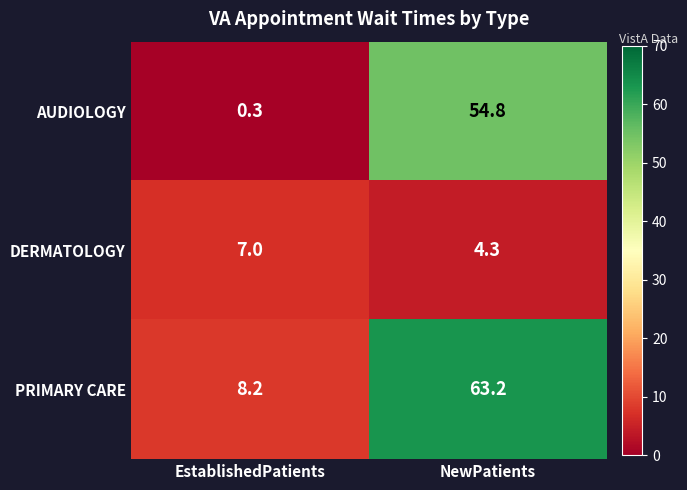

What is the difference between the maximum and minimum values in the AUDIOLOGY series?

54.5